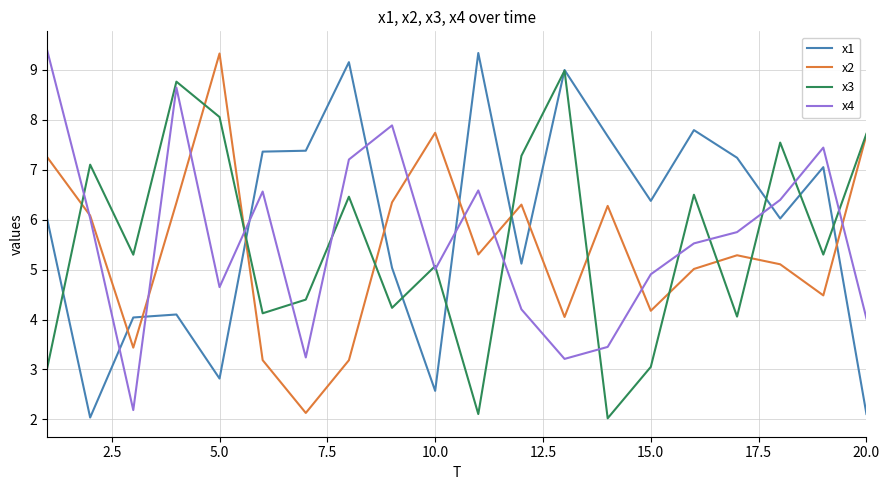

What is the minimum value shown in the chart?

2.0